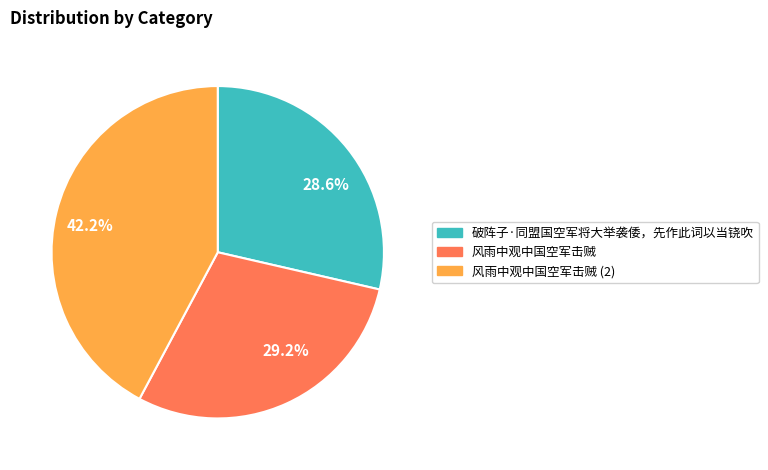

Does any single category account for the majority?

No